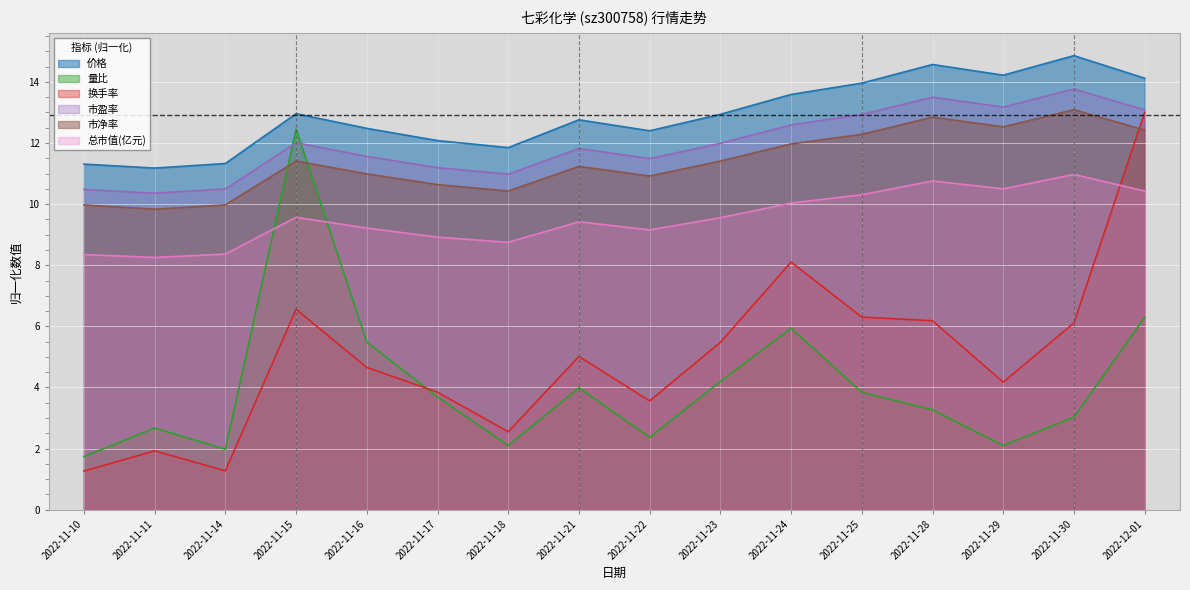

What is the sum of the 量比 values at 2022-11-30 and 2022-11-25?

6.9